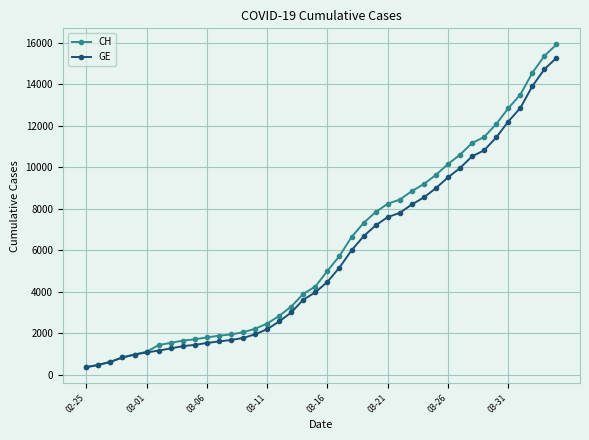

What are all the series names shown in the legend?

CH, GE